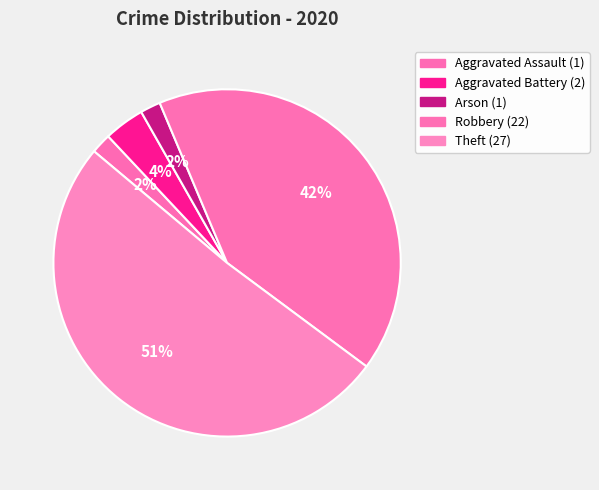

To the nearest percent, what is the combined percentage of Aggravated Assault and Robbery?

43%